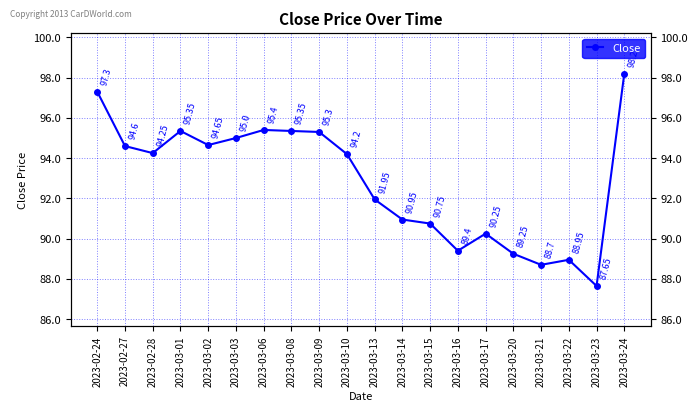

At which label is the value closest to 92?

2023-03-13